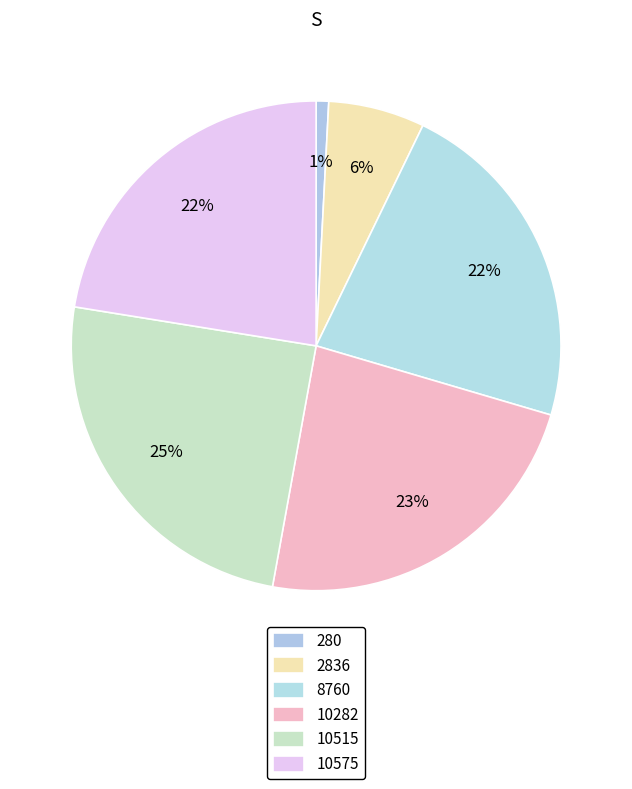

The 10575 slice represents 22% of the pie. True or false?

True